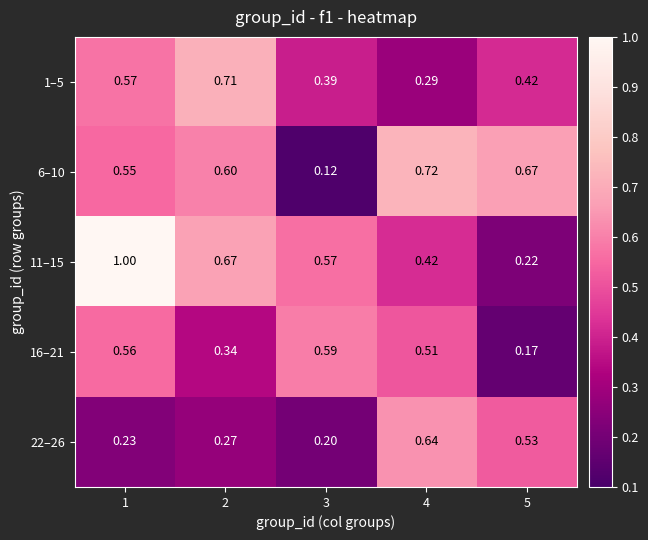

Is the value of 11–15 at 3 greater than the value of 1–5 at 4?

Yes